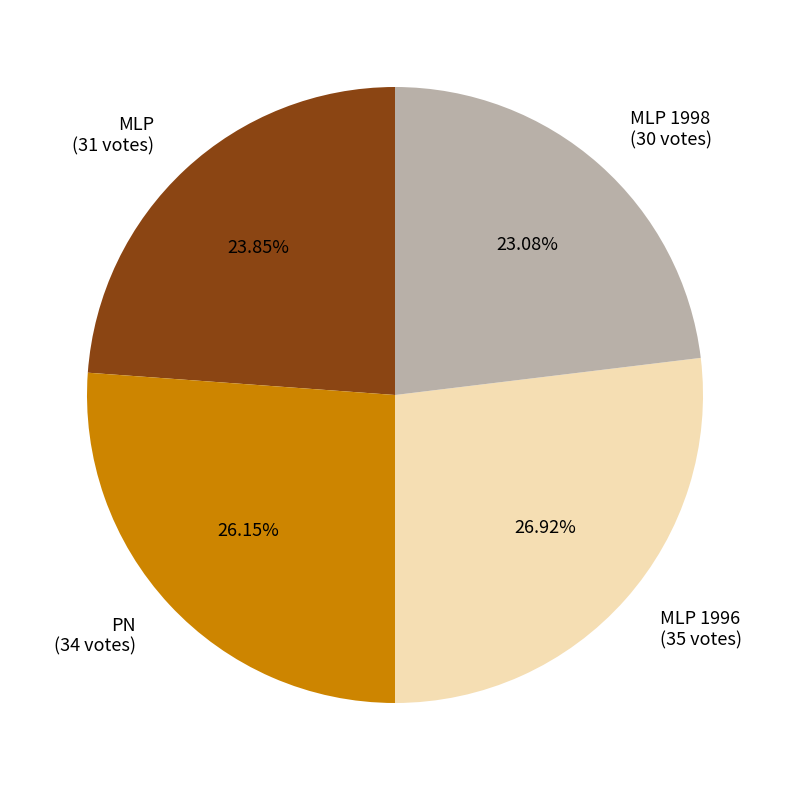

Do MLP 1998 (30 votes) and PN (34 votes) together represent more than half of the pie?

No